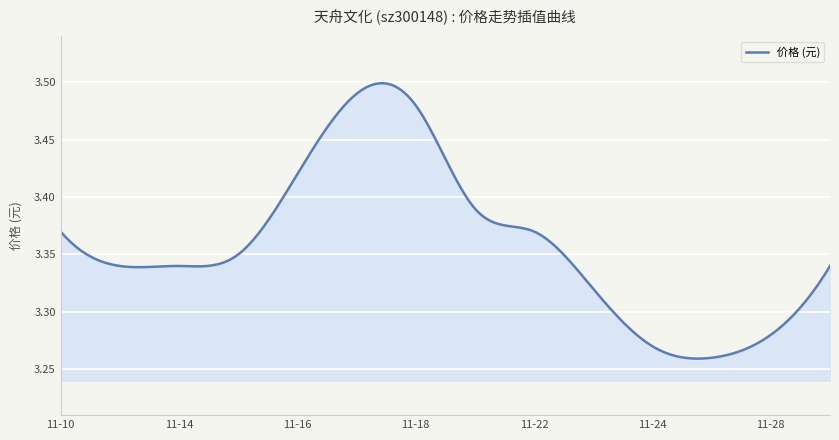

How many lines are shown in the chart?

1